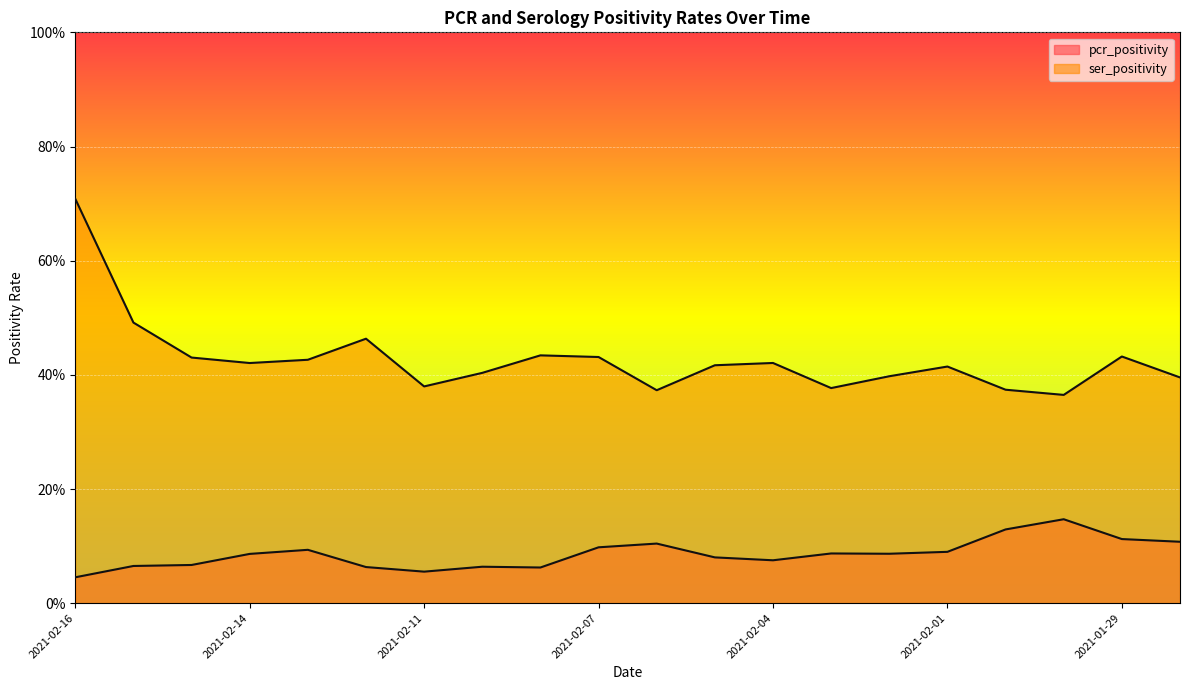

True or false: pcr_positivity and ser_positivity intersect in this chart.

False